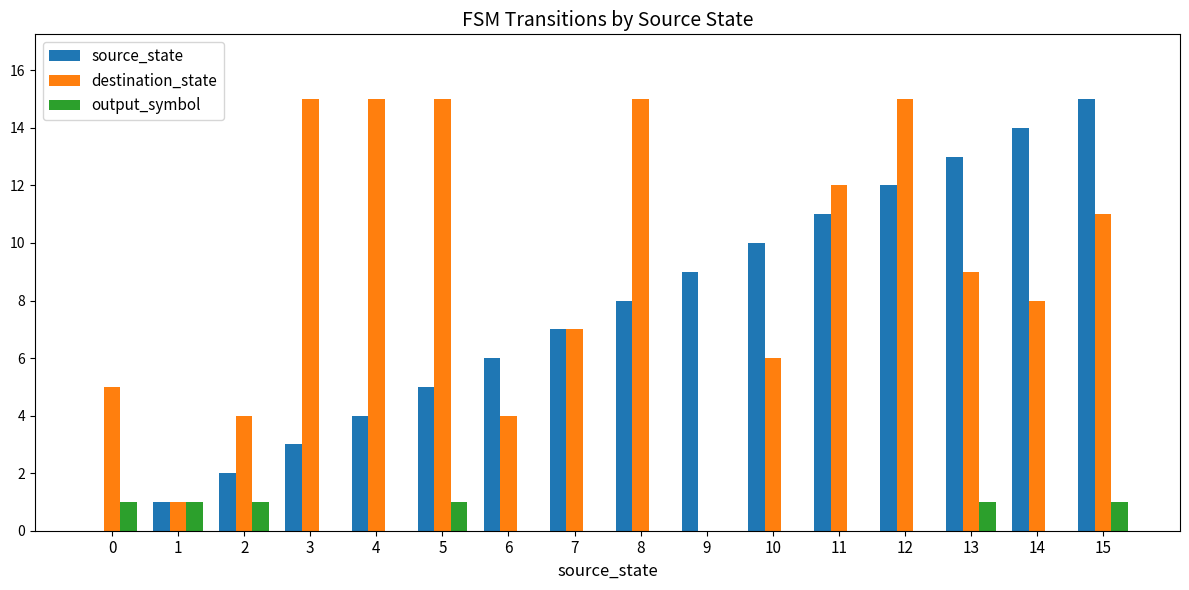

What is the sum of the destination_state values at 0 and 3?

20